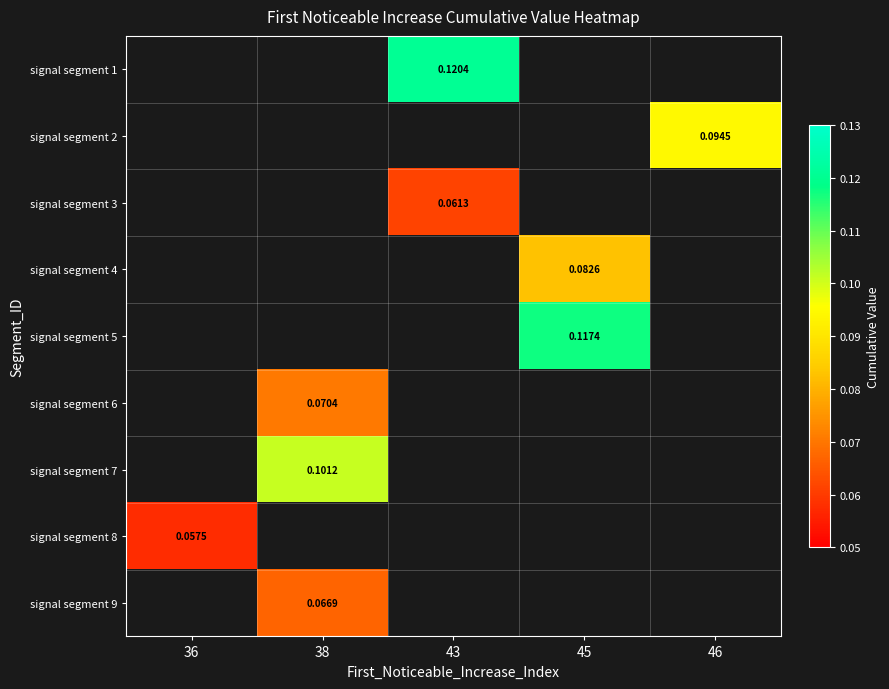

How many values in signal segment 8 are above zero?

1